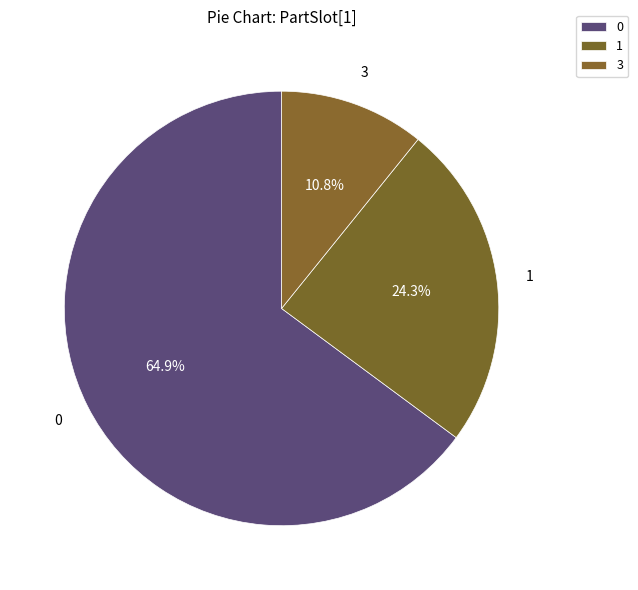

How many slices are in this pie chart?

3